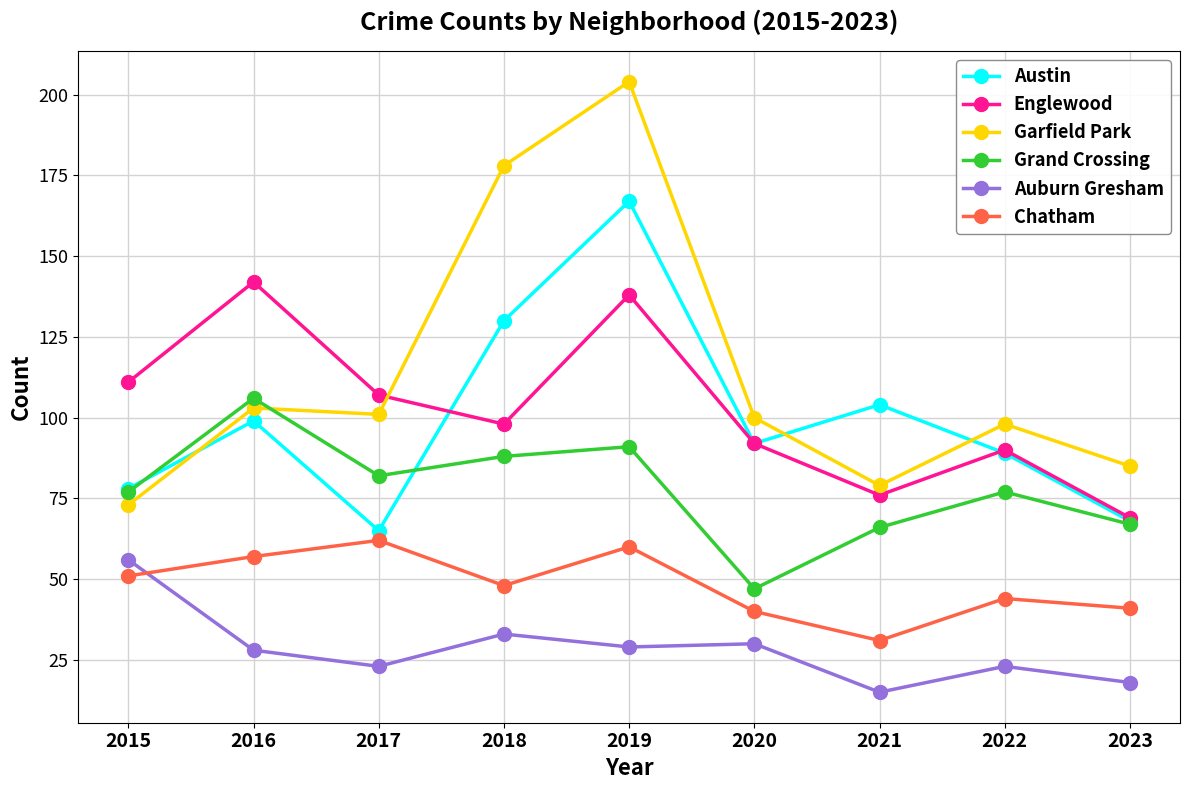

Reading left to right, transcribe all the data shown in this chart.

Austin: 2015=78	2016=99	2017=65	2018=130	2019=167	2020=92	2021=104	2022=89	2023=68
Englewood: 2015=111	2016=142	2017=107	2018=98	2019=138	2020=92	2021=76	2022=90	2023=69
Garfield Park: 2015=73	2016=103	2017=101	2018=178	2019=204	2020=100	2021=79	2022=98	2023=85
Grand Crossing: 2015=77	2016=106	2017=82	2018=88	2019=91	2020=47	2021=66	2022=77	2023=67
Auburn Gresham: 2015=56	2016=28	2017=23	2018=33	2019=29	2020=30	2021=15	2022=23	2023=18
Chatham: 2015=51	2016=57	2017=62	2018=48	2019=60	2020=40	2021=31	2022=44	2023=41